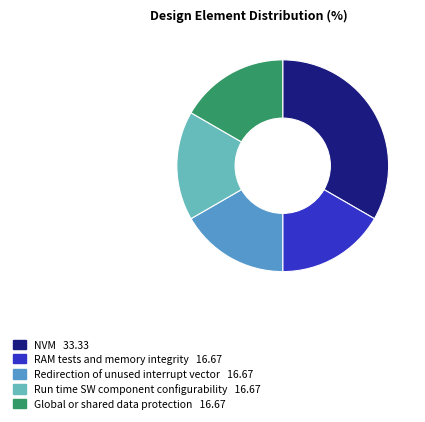

The Redirection of unused interrupt vector slice represents 17% of the pie. True or false?

True